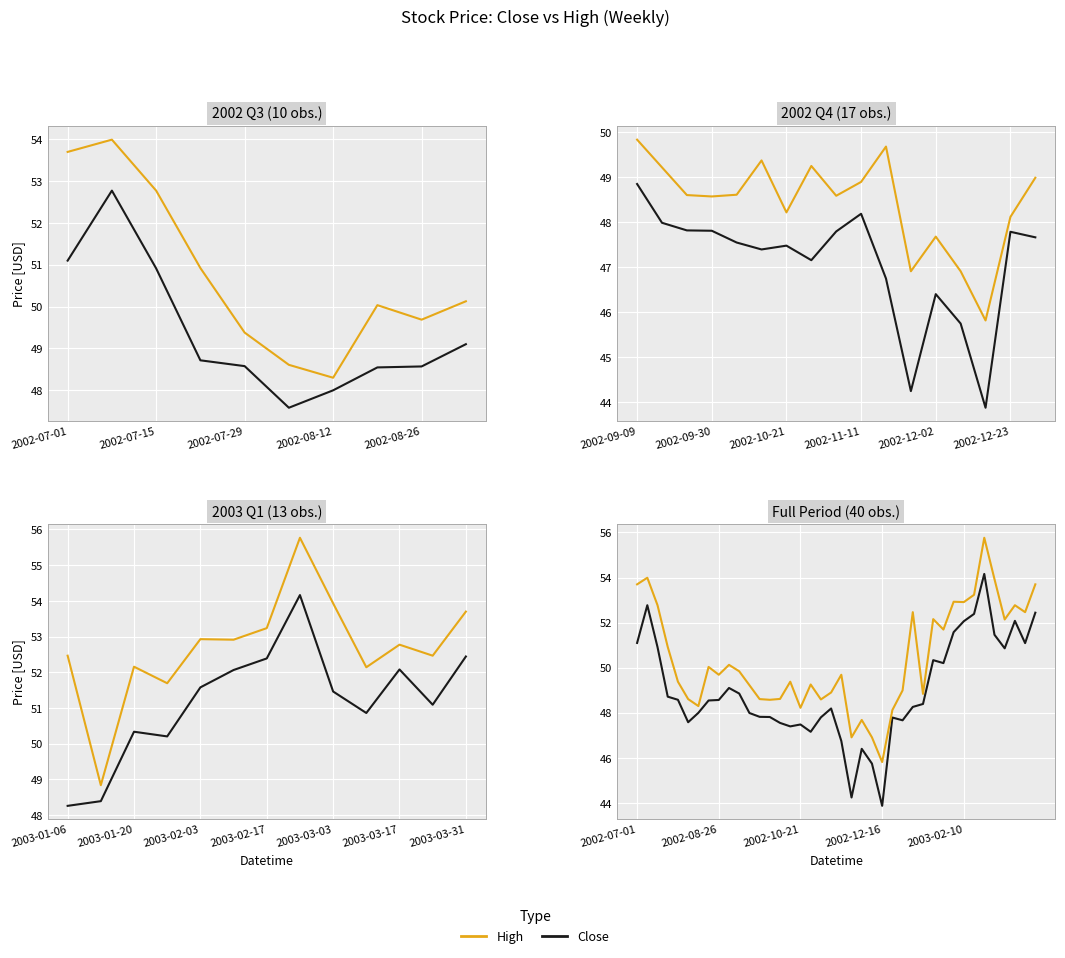

How many data points in High are above 49?

25